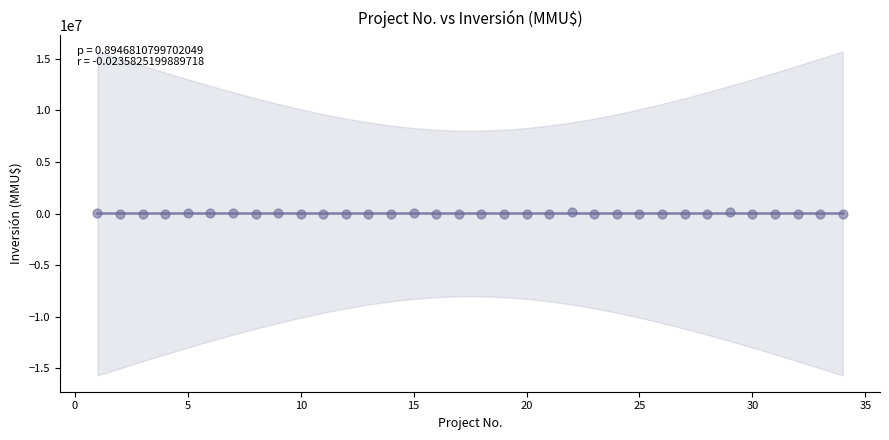

What is the range of X values (max minus min)?

33